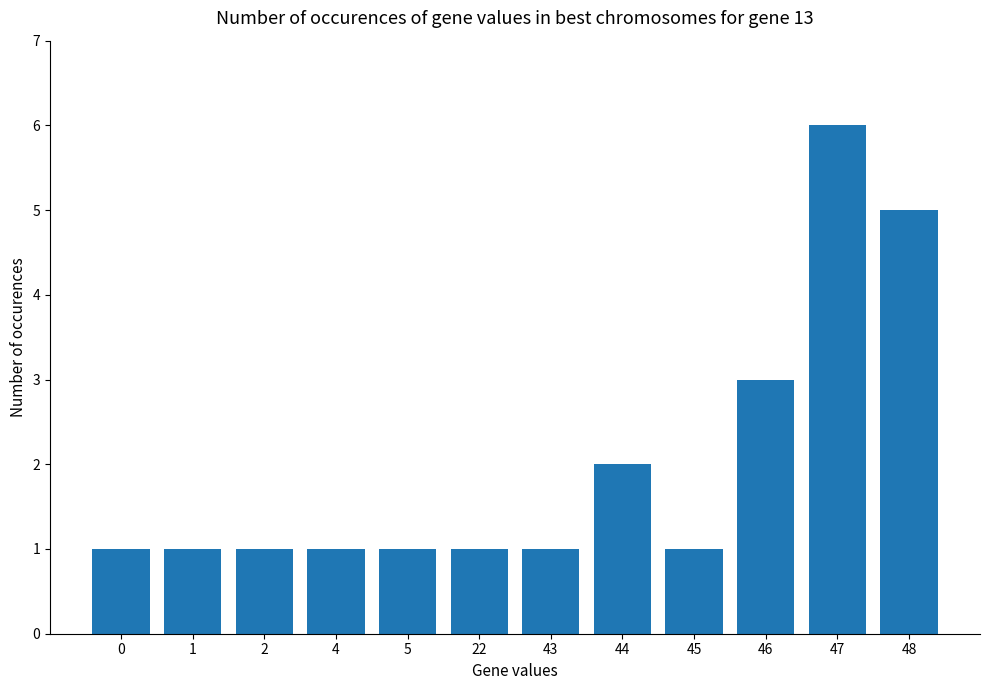

What is the sum of all values?

24